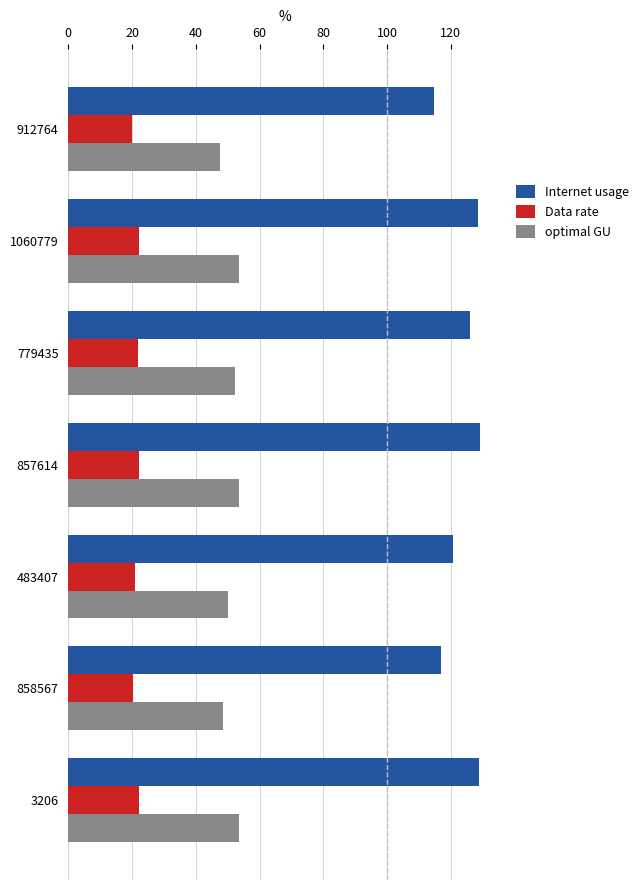

Which series has the largest range (max minus min)?

Internet usage